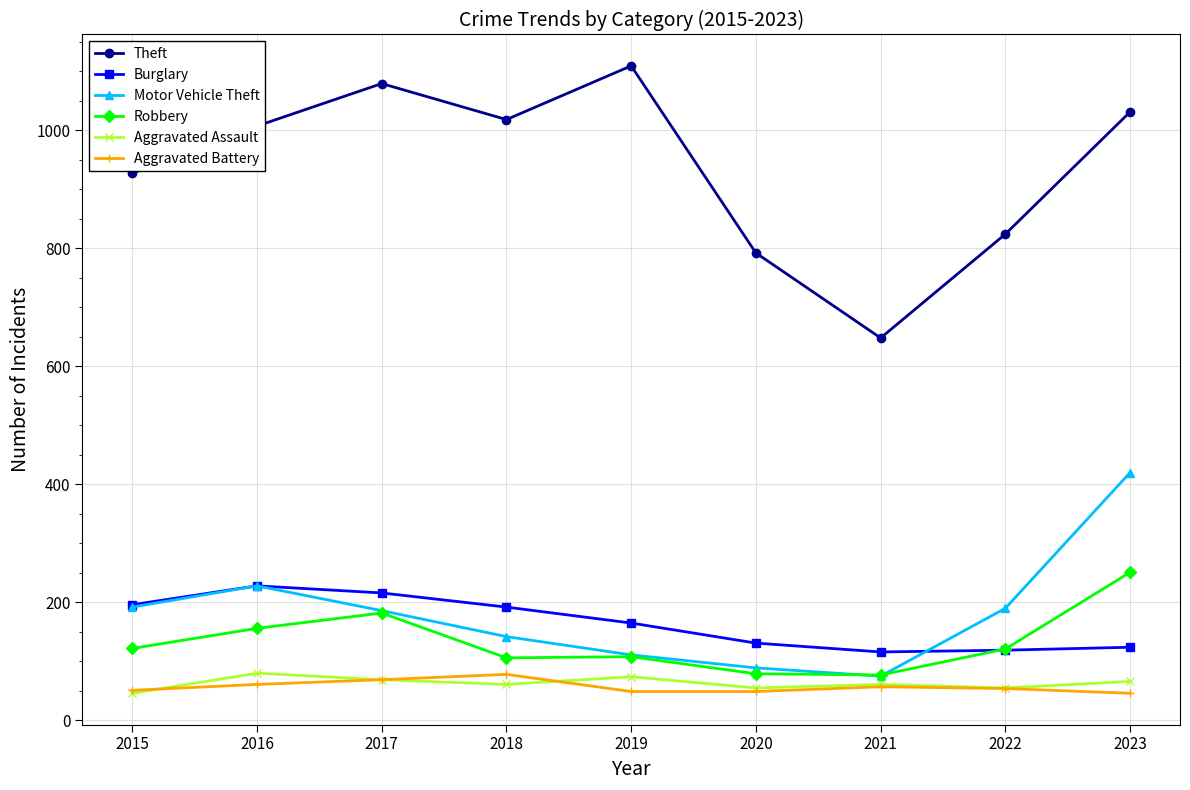

What is the spread (max minus min) of values at 2023?

985